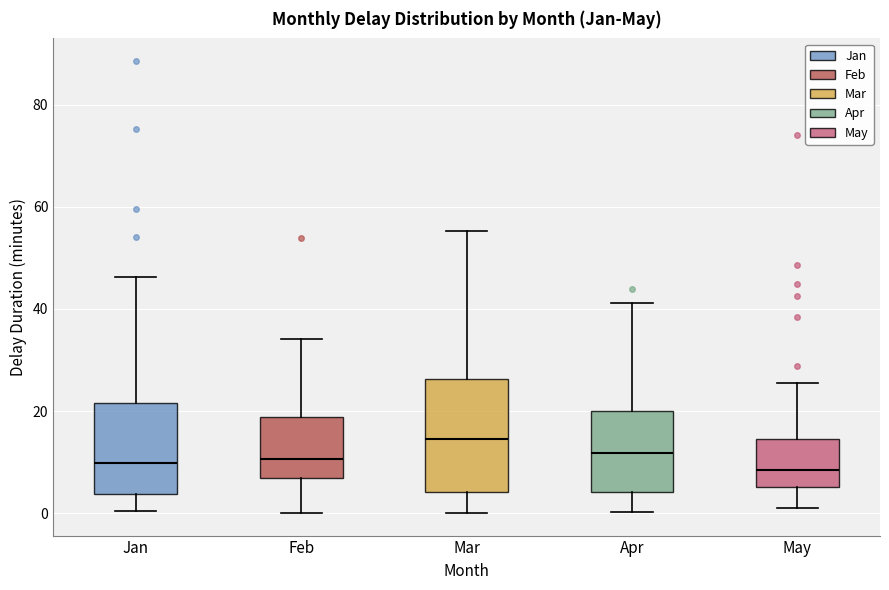

Which box's median line is the highest?

Mar